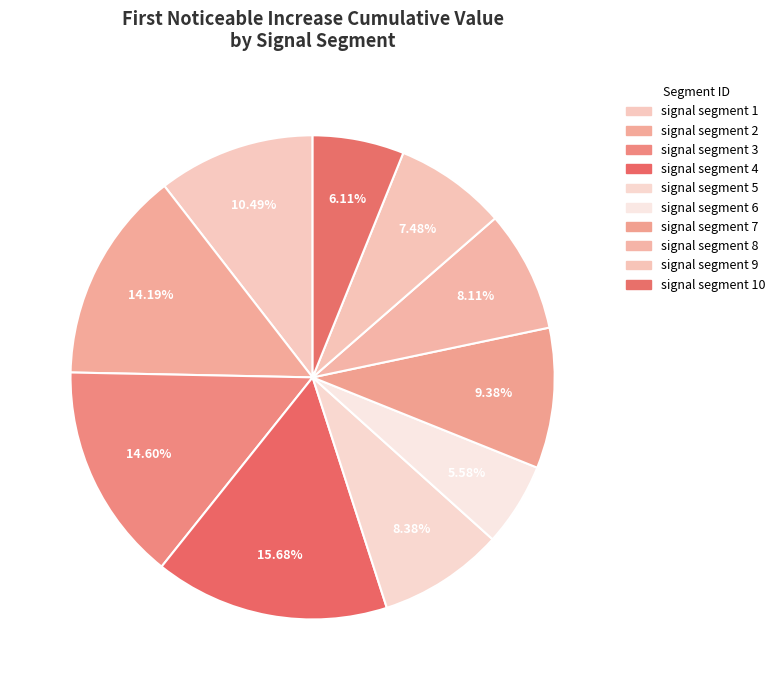

What percentage is the signal segment 2 slice, to the nearest percent?

14%